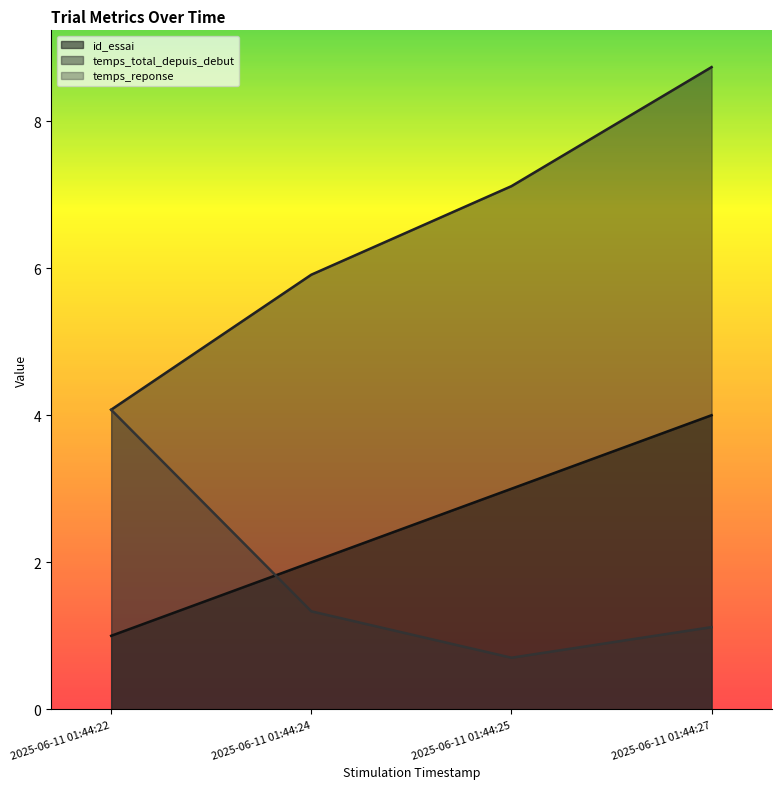

What is the total value across all series at 2025-06-11 01:44:25?

10.8